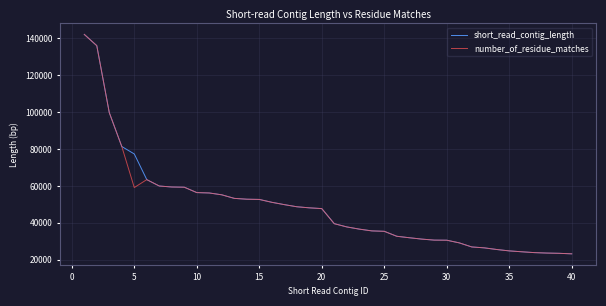

What is the greatest value displayed?

142215